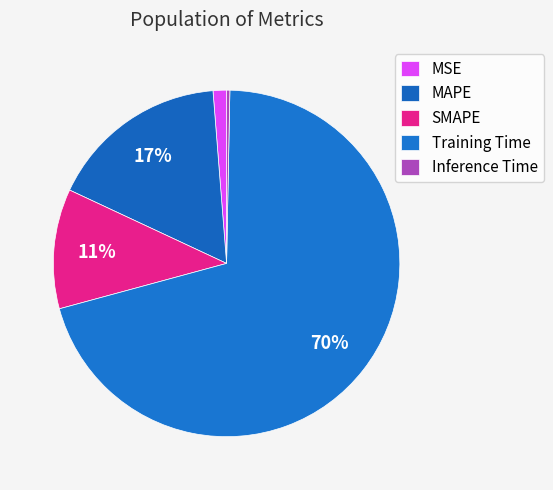

Combined, what portion of the pie is MSE and MAPE?

18.0%